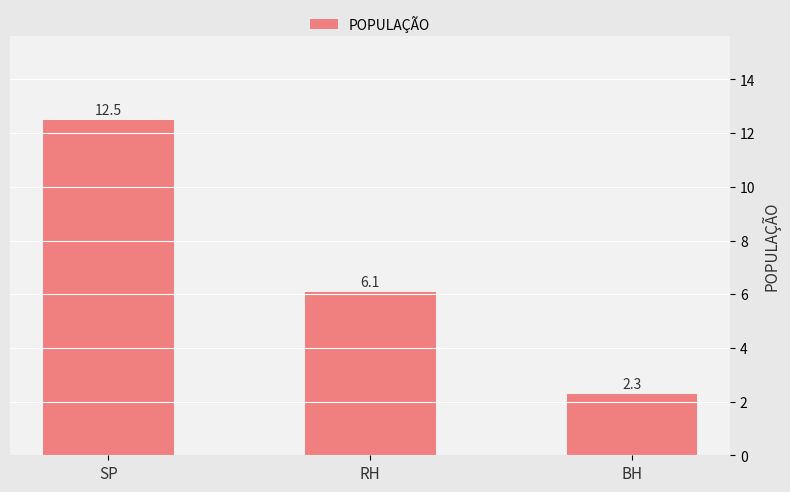

How many values are below 6?

1